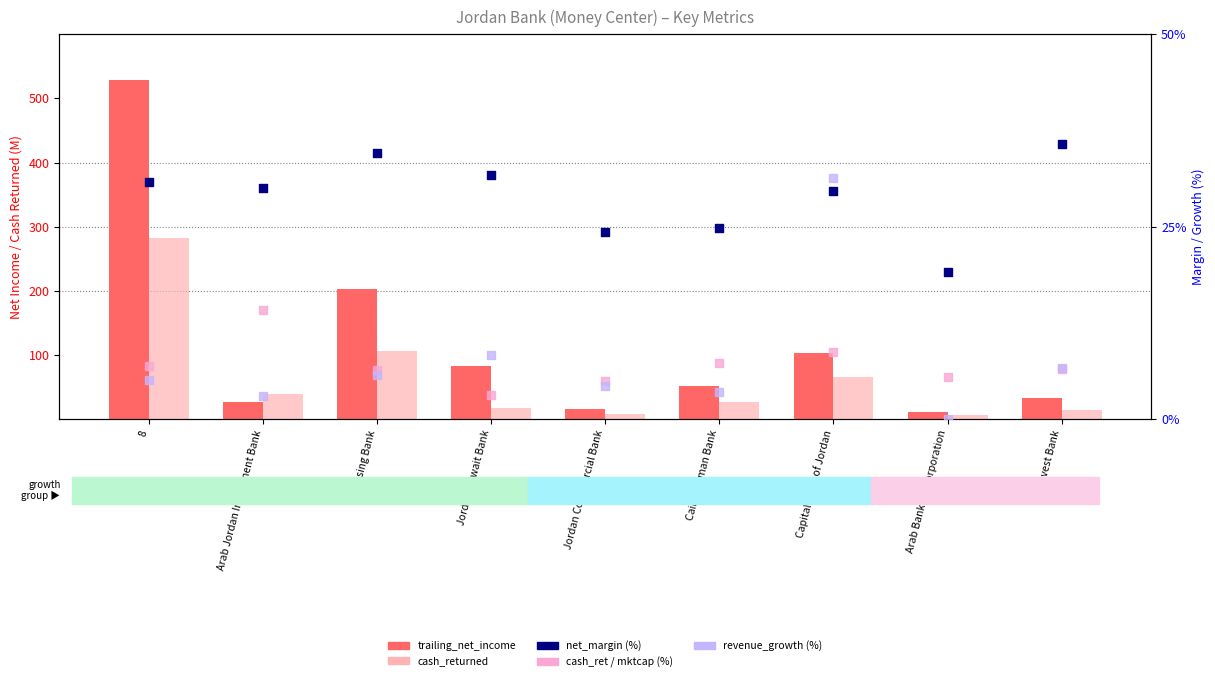

Which series has the largest Y range (max minus min)?

trailing_net_income